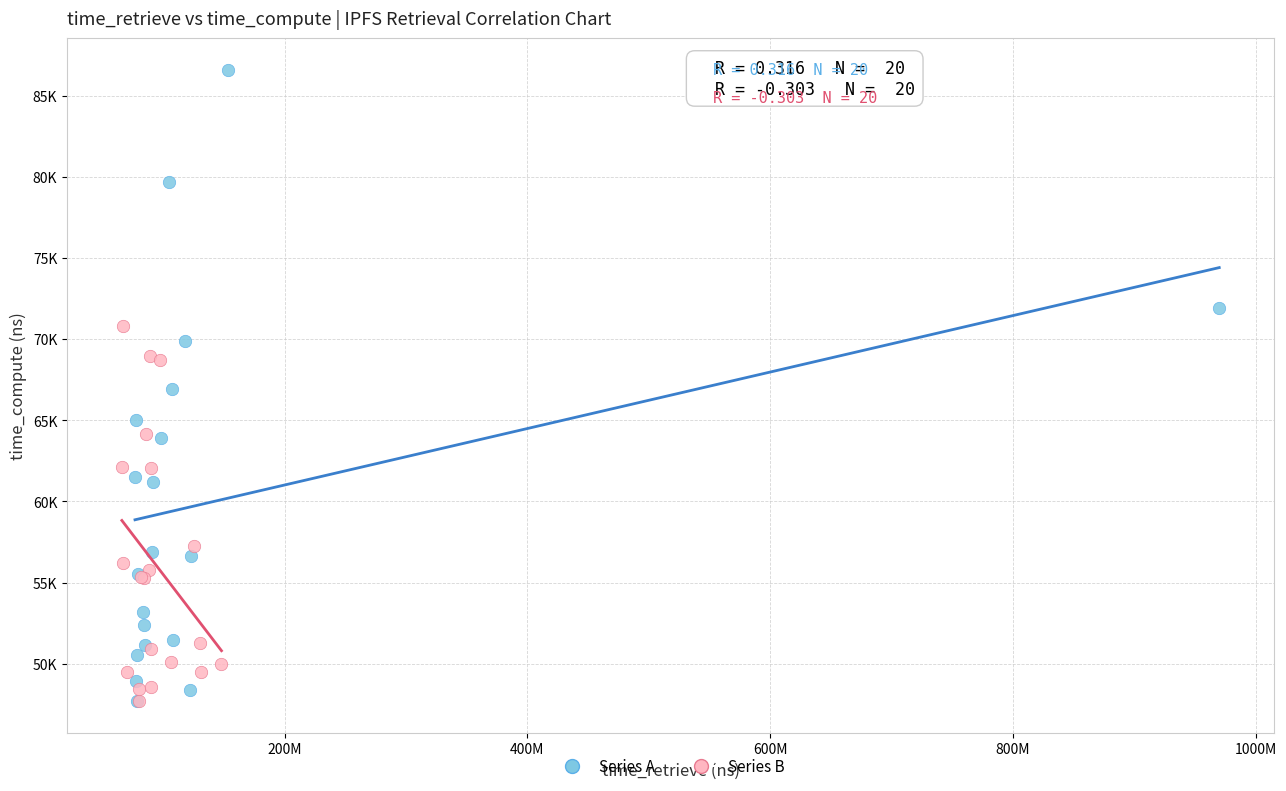

What are all the series names shown in the legend?

Series A, Series B